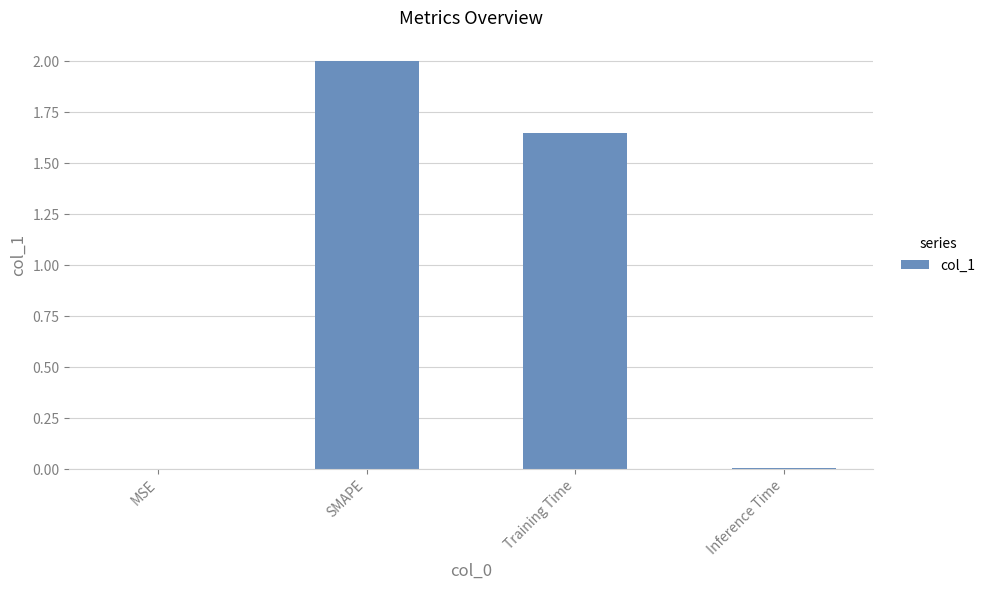

The chart shows a value of 2.0 at SMAPE. True or false?

True